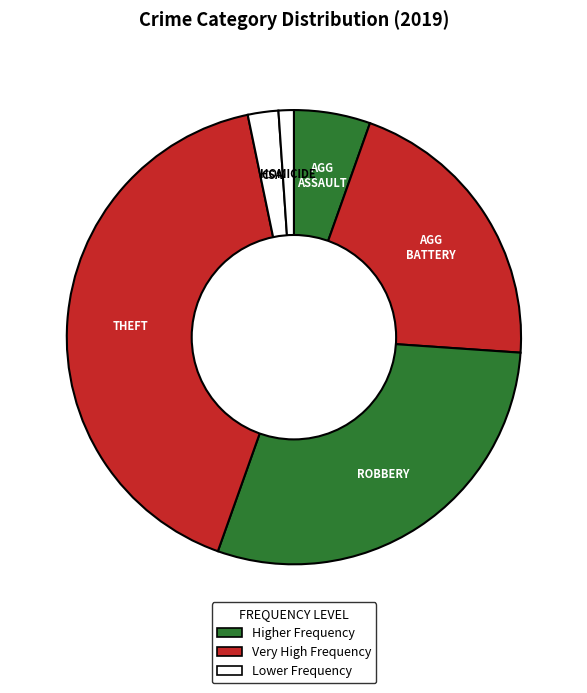

Count the number of slices in the pie.

6